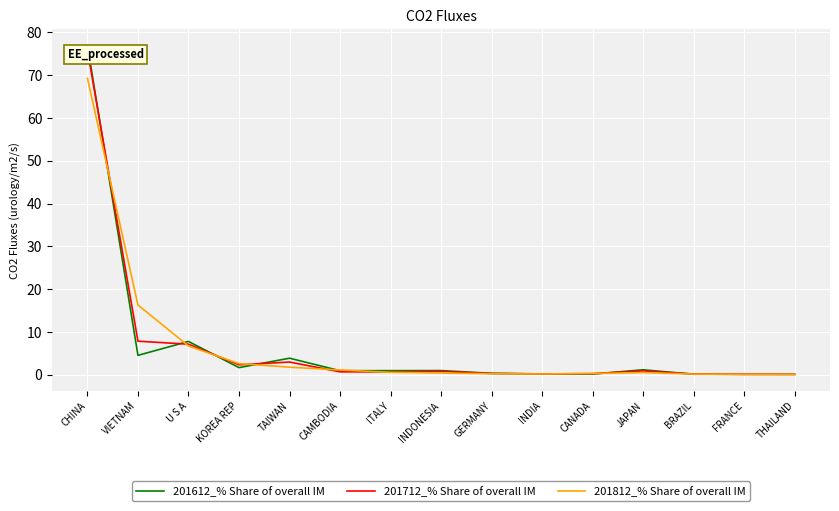

Reading left to right, list all the values displayed in this chart.

201612_% Share of overall IM: CHINA=76.9	VIETNAM=4.5	U S A=7.8	KOREA REP=1.6	TAIWAN=3.8	CAMBODIA=0.9	ITALY=0.9	INDONESIA=0.9	GERMANY=0.3	INDIA=0.2	CANADA=0.1	JAPAN=1.1	BRAZIL=0.1	FRANCE=0.1	THAILAND=0.1
201712_% Share of overall IM: CHINA=75.8	VIETNAM=7.8	U S A=7.1	KOREA REP=2.3	TAIWAN=2.9	CAMBODIA=0.6	ITALY=0.6	INDONESIA=0.7	GERMANY=0.3	INDIA=0.2	CANADA=0.2	JAPAN=0.9	BRAZIL=0.1	FRANCE=0.1	THAILAND=0.0
201812_% Share of overall IM: CHINA=69.3	VIETNAM=16.3	U S A=6.7	KOREA REP=2.6	TAIWAN=1.7	CAMBODIA=1.1	ITALY=0.5	INDONESIA=0.4	GERMANY=0.2	INDIA=0.1	CANADA=0.3	JAPAN=0.5	BRAZIL=0.1	FRANCE=0.1	THAILAND=0.1